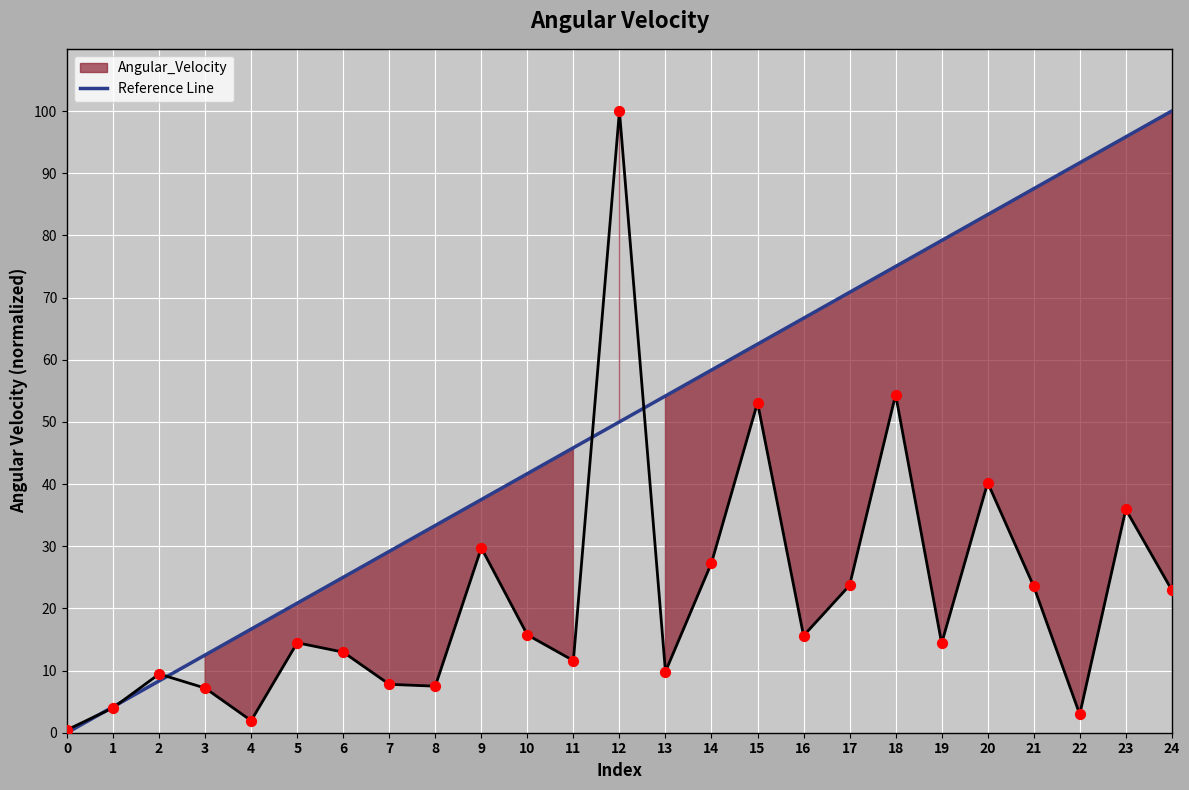

Between 4 and 3, which is larger?

4